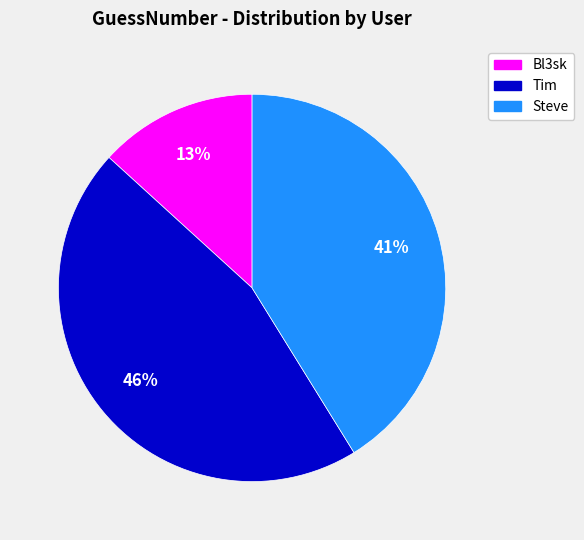

Do Tim and Bl3sk together represent more than half of the pie?

Yes